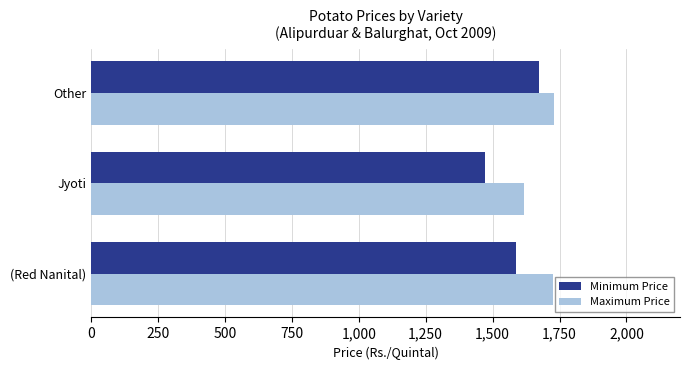

Rank the series at (Red Nanital) from lowest to highest value.

Minimum Price, Maximum Price